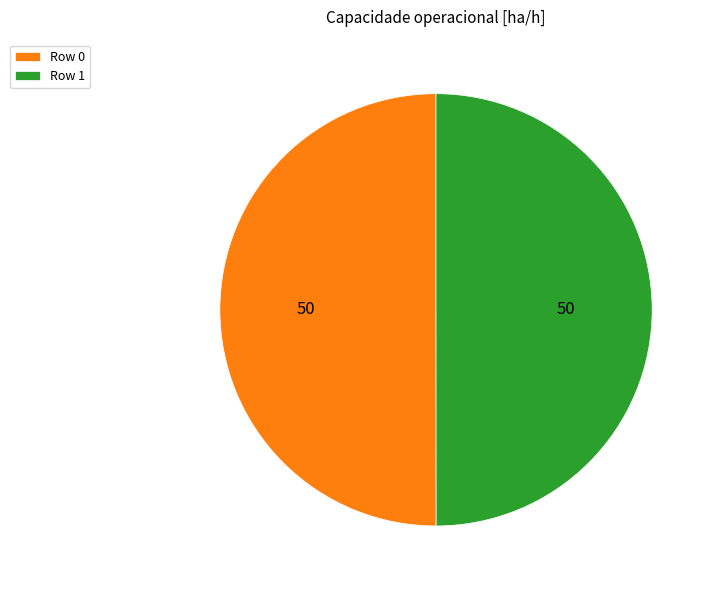

What is the ratio of the value at Row 0 to the value at Row 1?

1.0